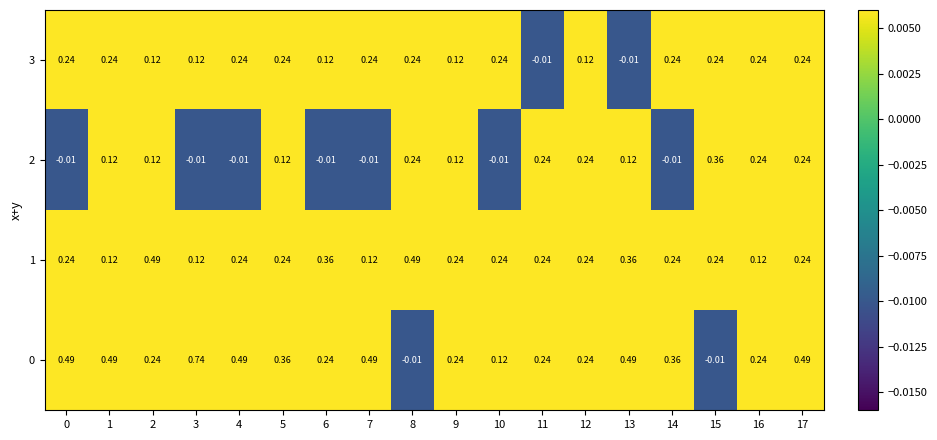

Is the value of 2 at 8 greater than the value of 0 at 10?

Yes